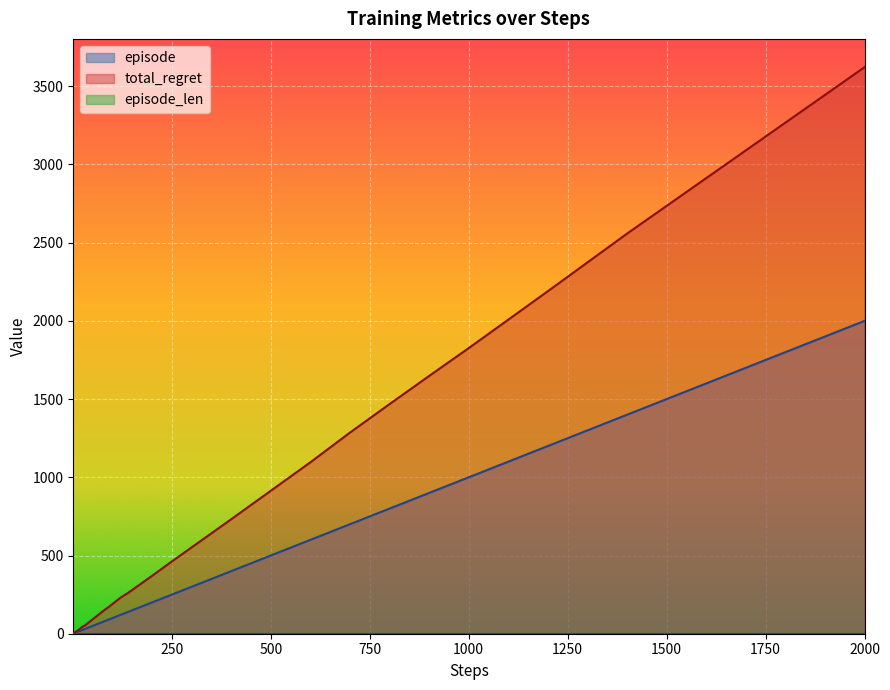

Does the chart display data point markers on the line(s)?

No